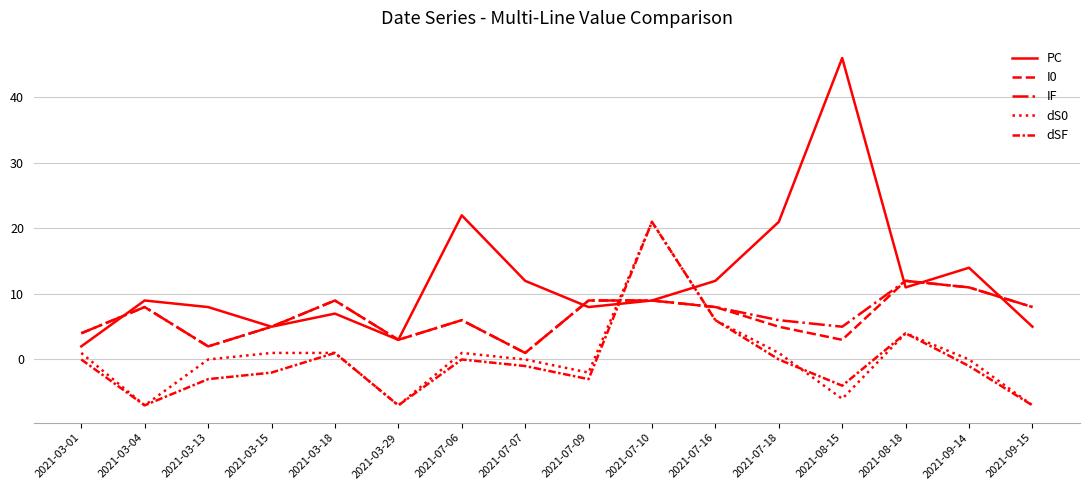

At which label does I0 first exceed 8?

2021-03-18